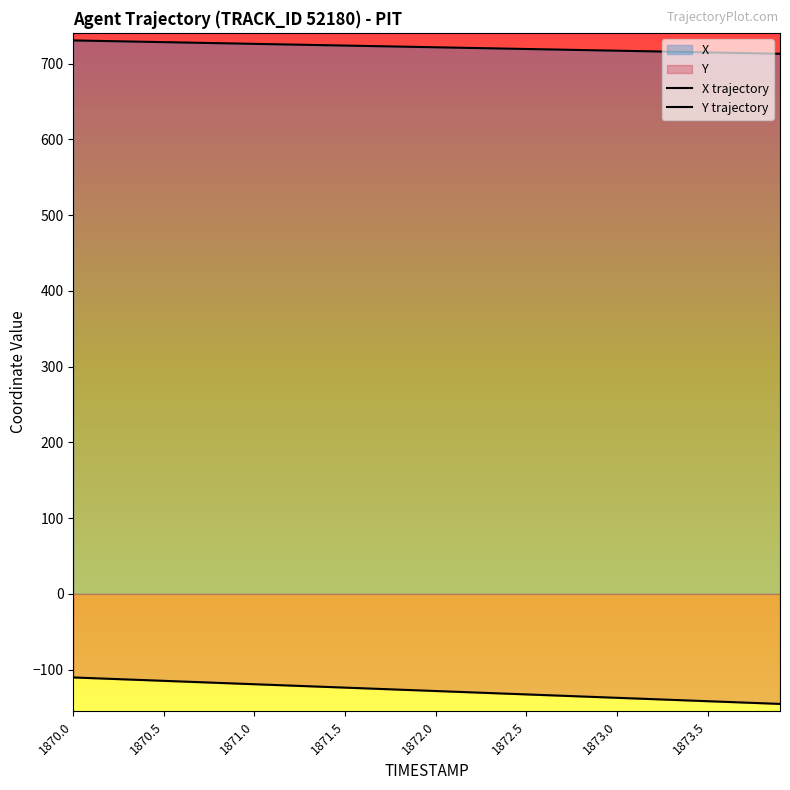

What is the difference between the highest and lowest values at 33?

855.6